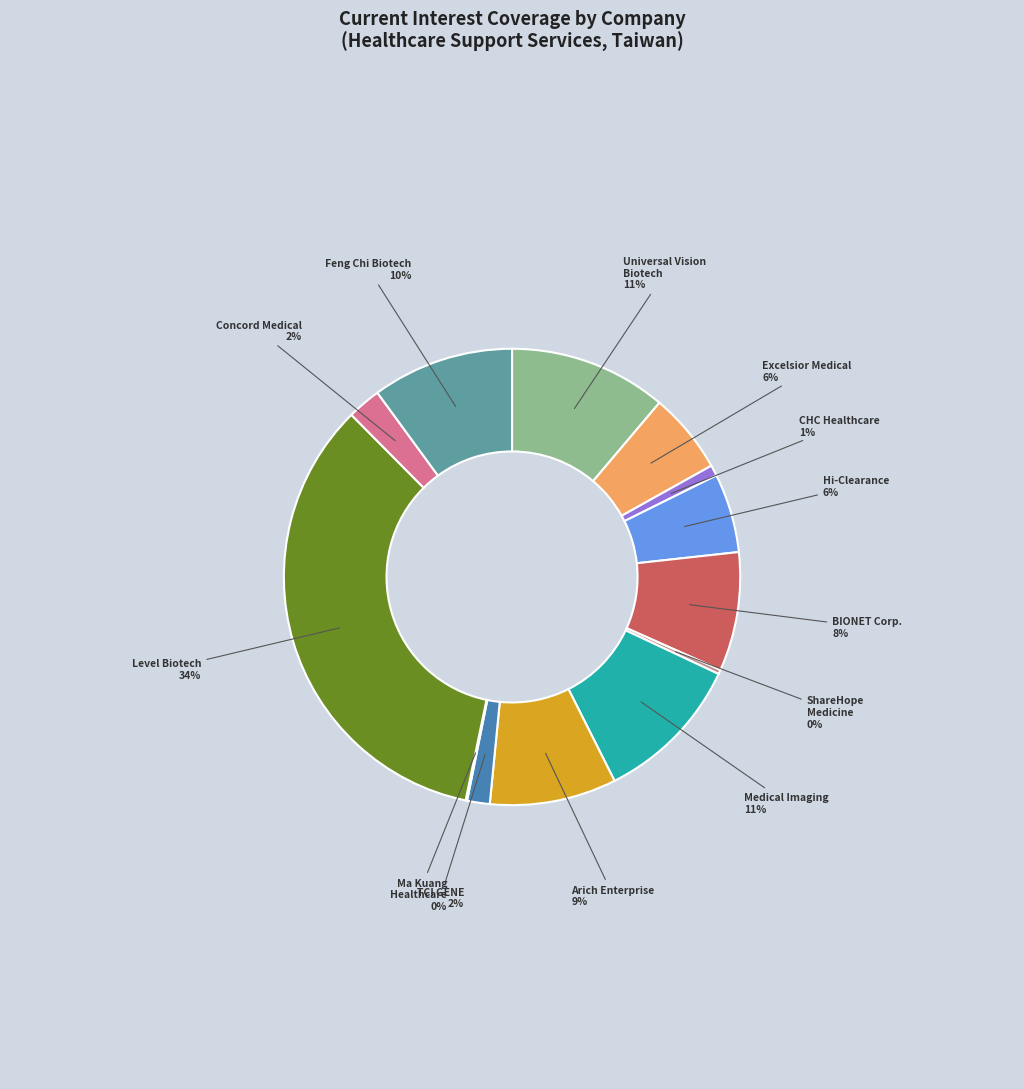

To the nearest percent, what is the difference between the largest and smallest slice percentages?

34%